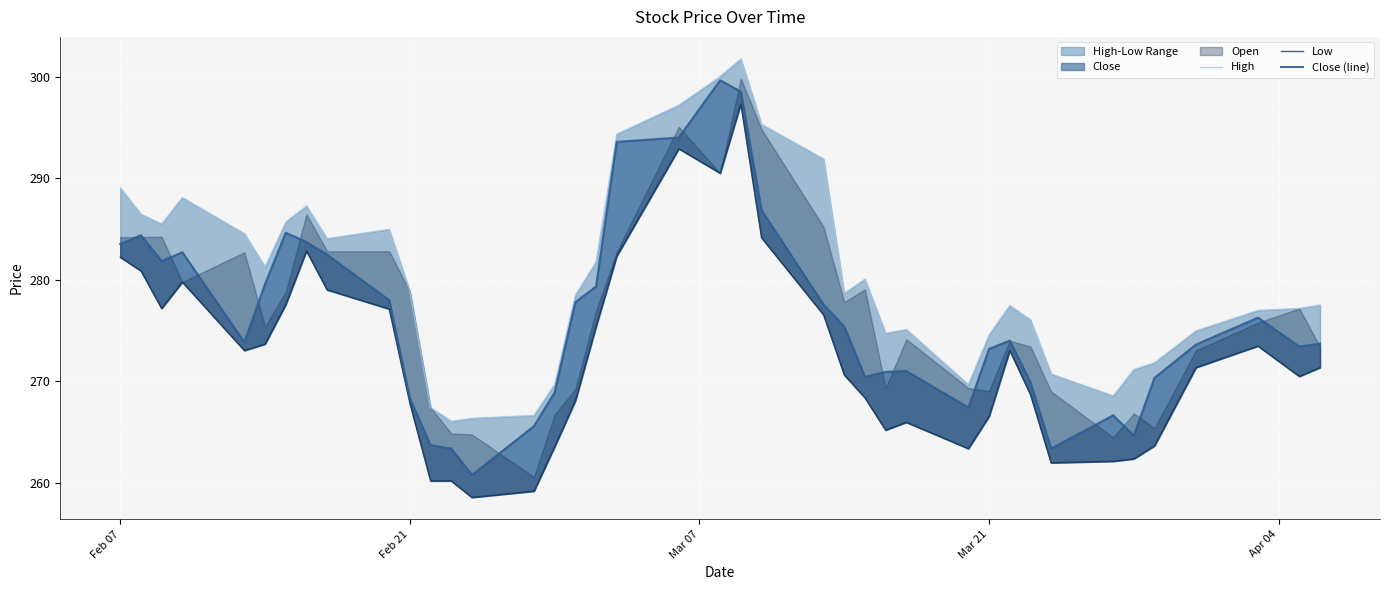

What position from the left is Mar 21?

4